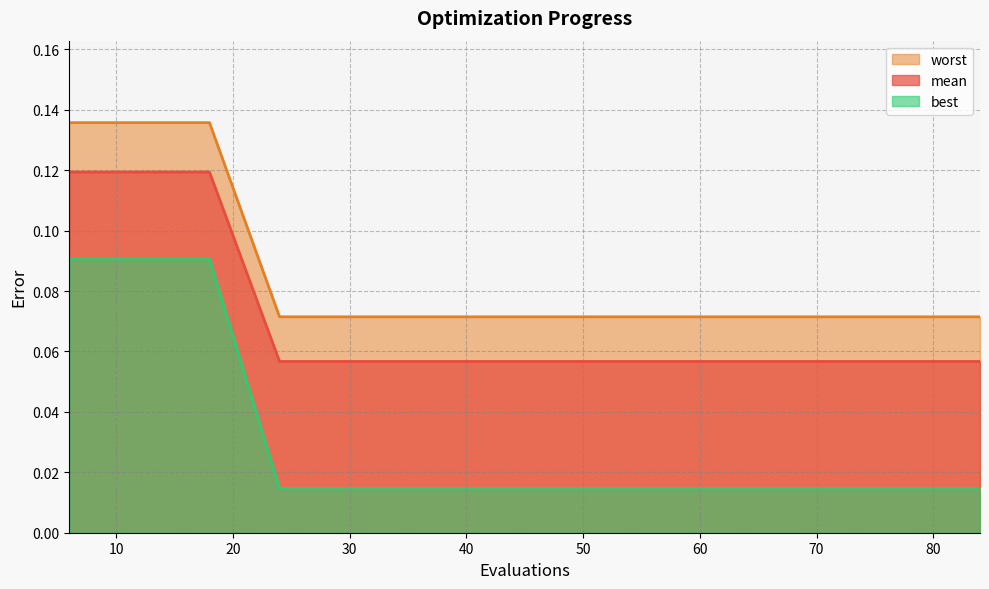

Rank the series by their maximum value, from highest to lowest.

worst, mean, best